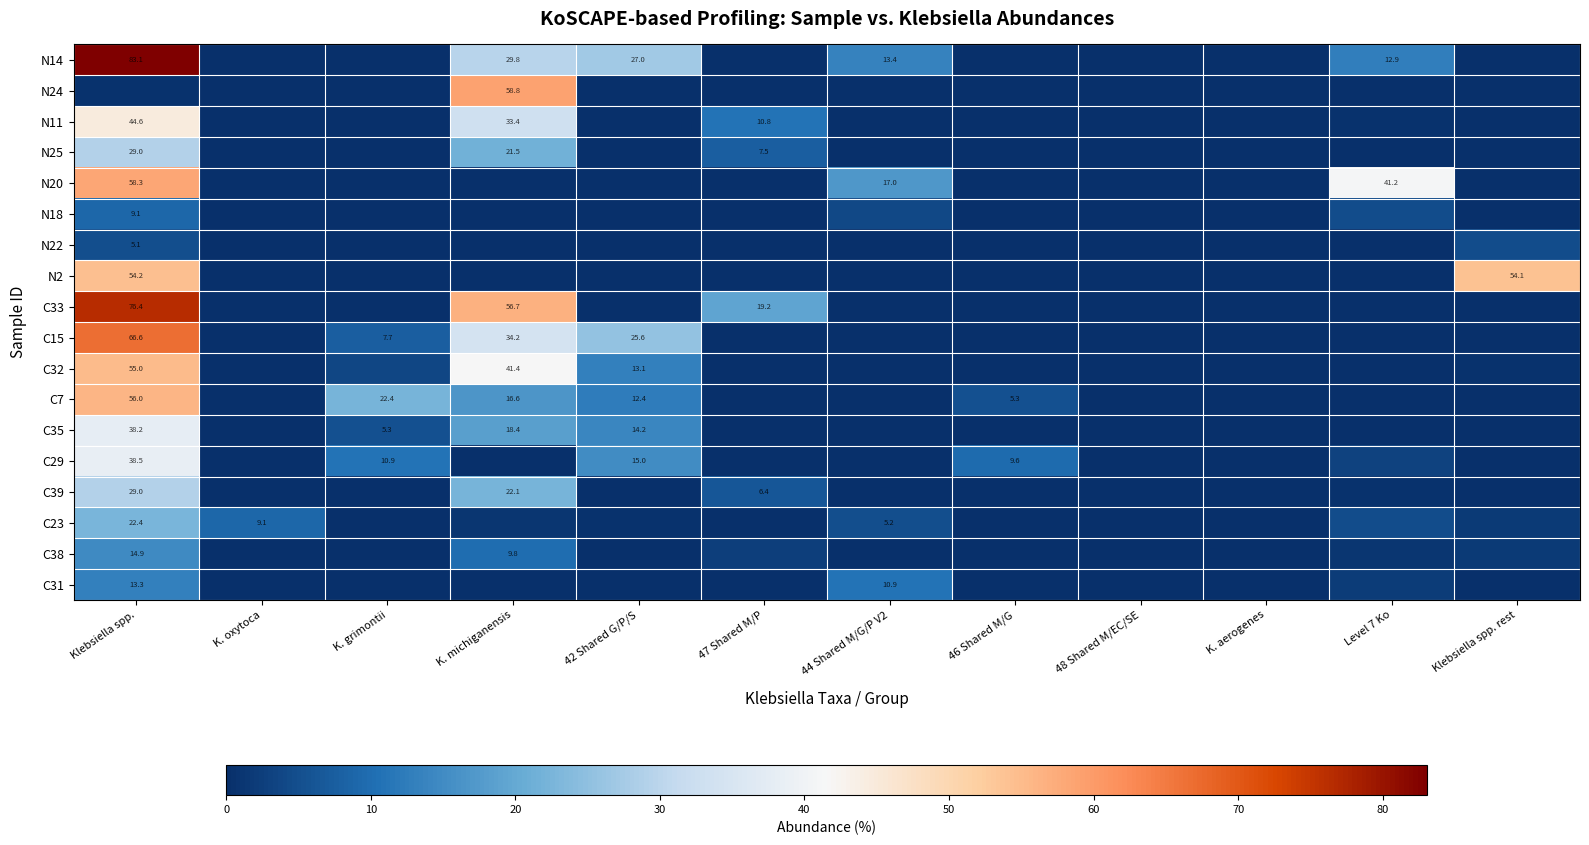

Is the value of C7 at Klebsiella spp. greater than the value of C39 at Klebsiella spp.?

Yes